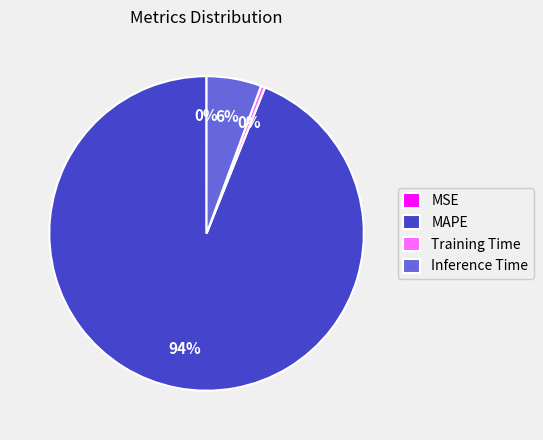

The Training Time slice represents 0% of the pie. True or false?

True